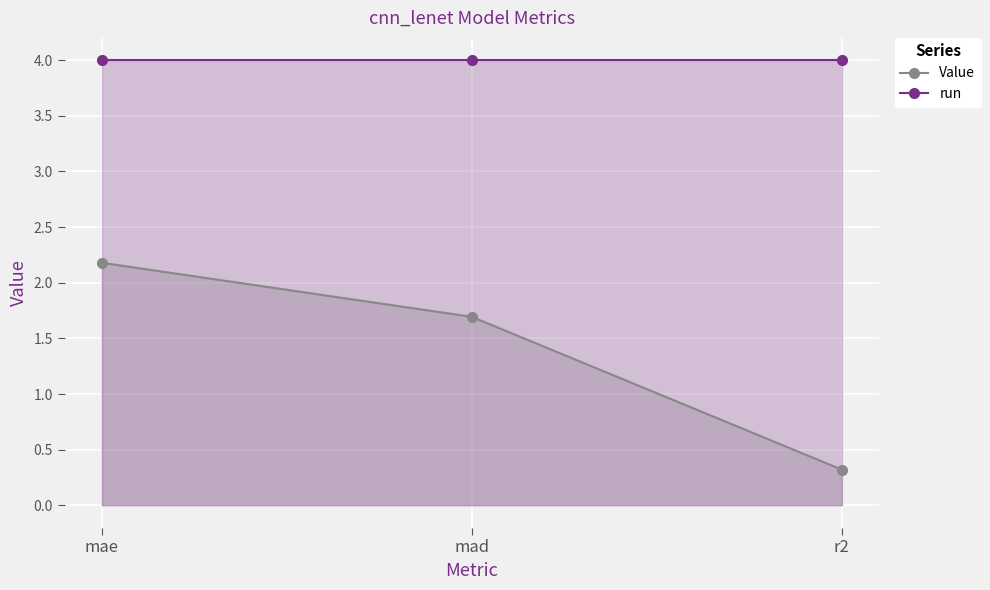

What is the smallest value displayed?

0.3